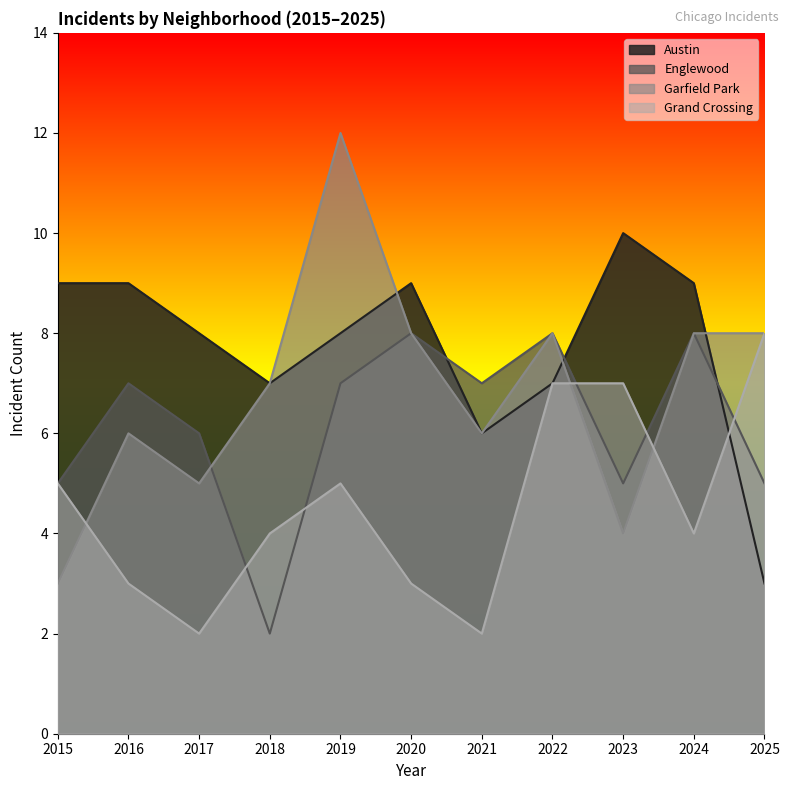

Reading left to right, what are all the values shown in this chart?

Austin: 2015=9	2016=9	2017=8	2018=7	2019=8	2020=9	2021=6	2022=7	2023=10	2024=9	2025=3
Englewood: 2015=5	2016=7	2017=6	2018=2	2019=7	2020=8	2021=7	2022=8	2023=5	2024=8	2025=5
Garfield Park: 2015=3	2016=6	2017=5	2018=7	2019=12	2020=8	2021=6	2022=8	2023=4	2024=8	2025=8
Grand Crossing: 2015=5	2016=3	2017=2	2018=4	2019=5	2020=3	2021=2	2022=7	2023=7	2024=4	2025=8